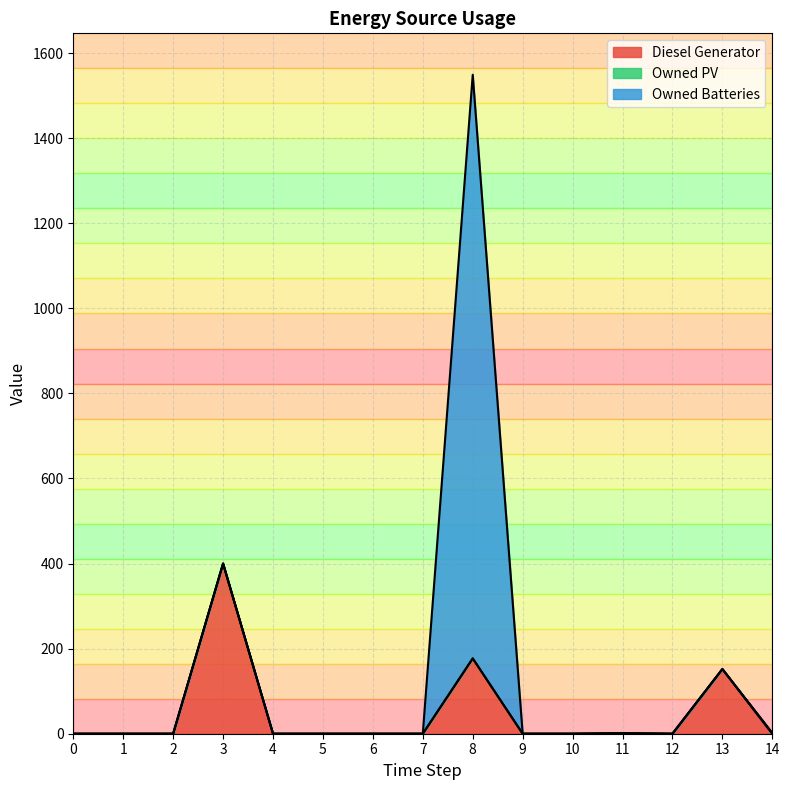

Rank the series by their maximum value, from lowest to highest.

Owned PV, Diesel Generator, Owned Batteries